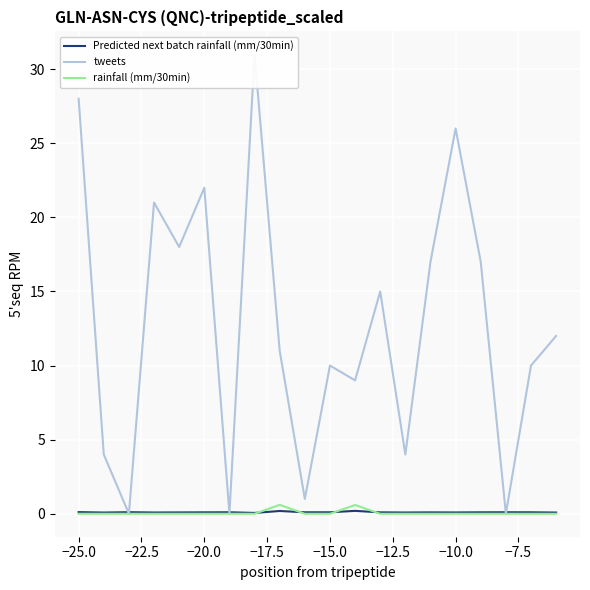

True or false: Predicted next batch rainfall (mm/30min) has a value of 0.1 at −25.0.

True